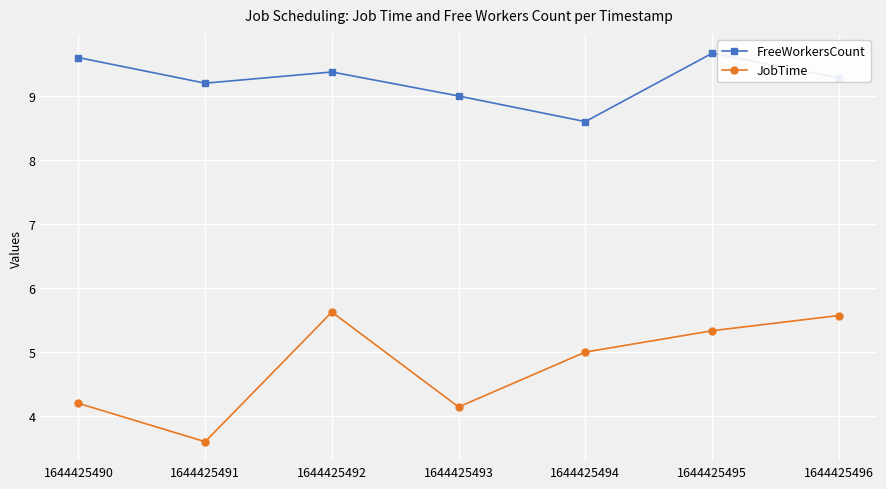

Rank the series by their maximum value, from highest to lowest.

FreeWorkersCount, JobTime